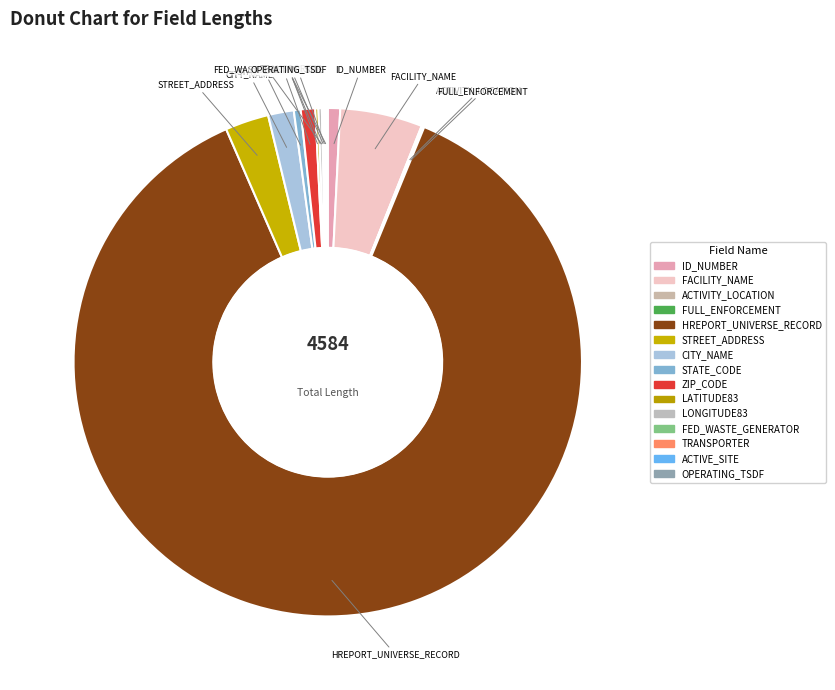

What percentage do ID_NUMBER and ZIP_CODE together represent?

1.7%